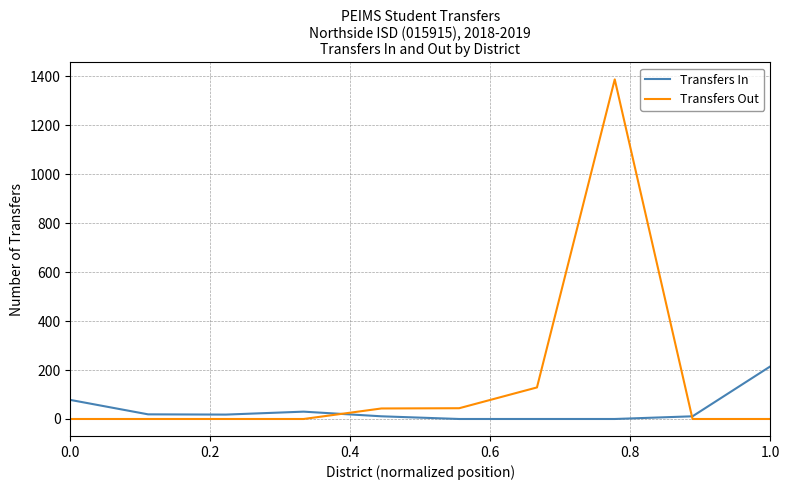

Which series has the widest spread of values?

Transfers Out